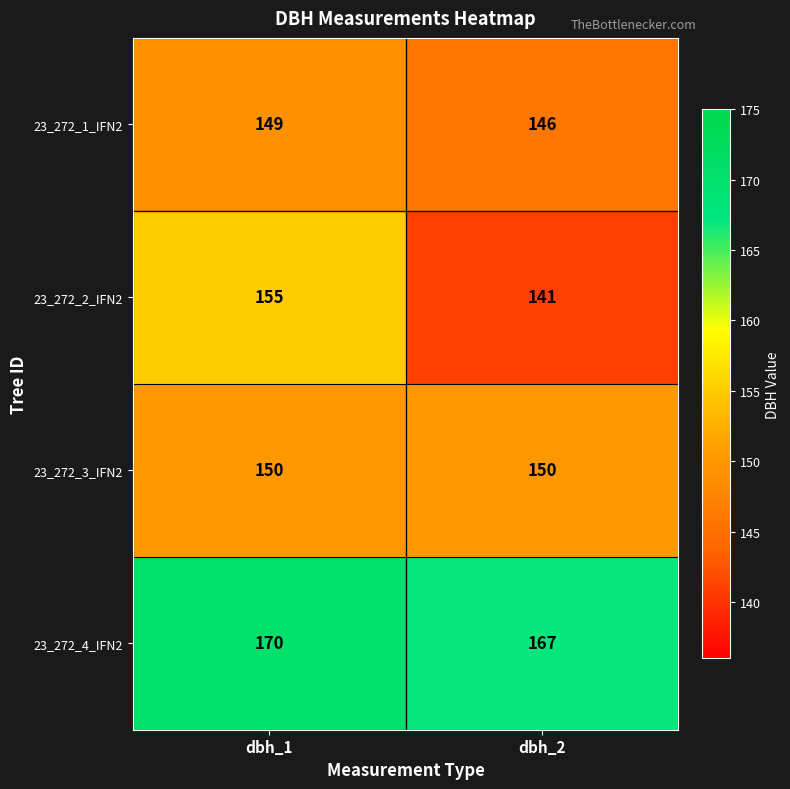

What is the maximum value shown in the chart?

170